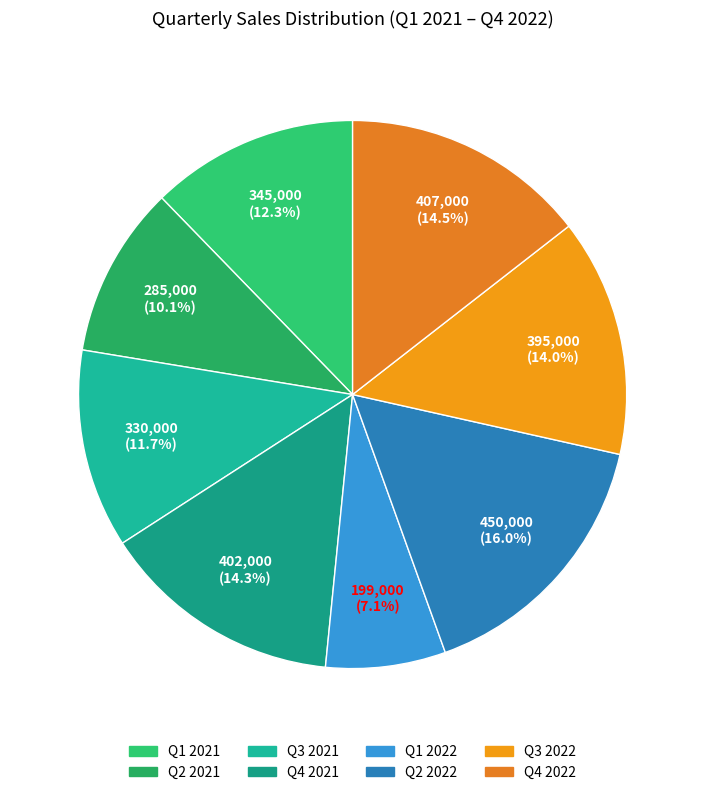

How many segments does this pie chart have?

8